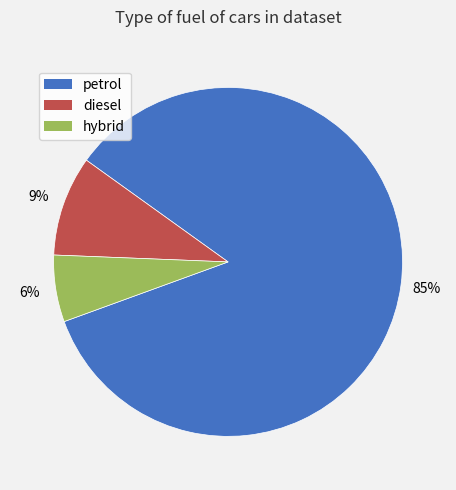

Approximately how many times larger is the value at hybrid compared to diesel?

0.7